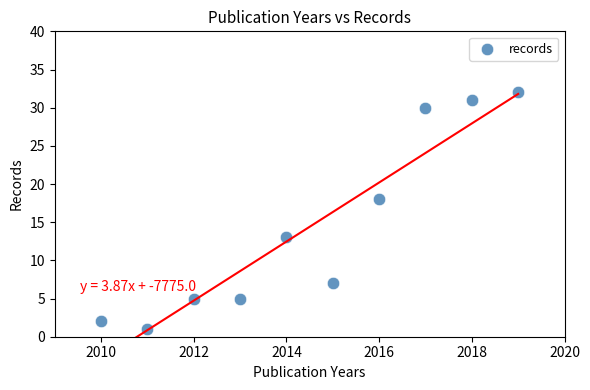

What is the average Y value?

14